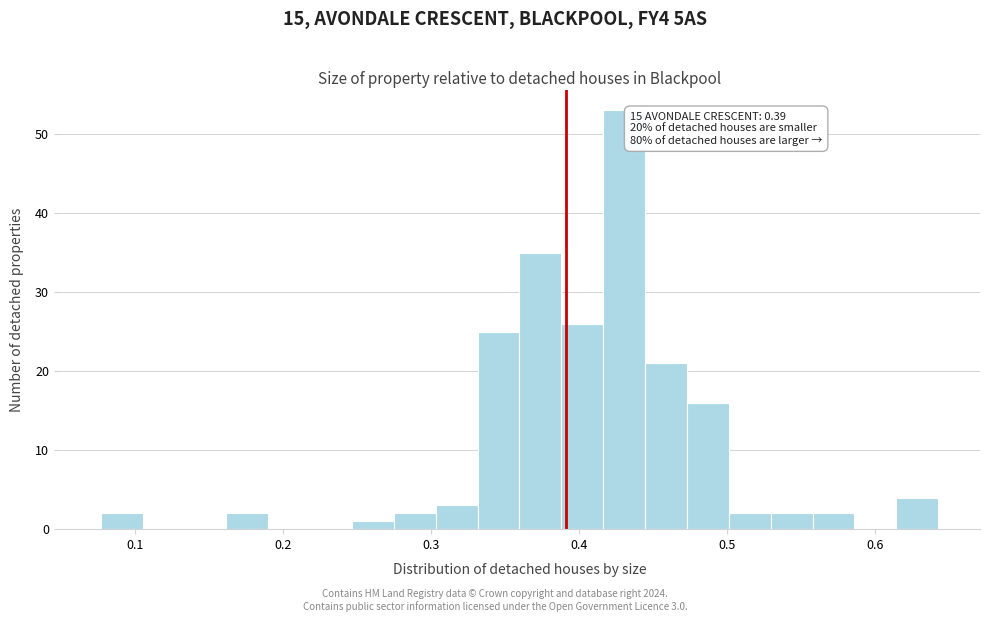

Around what value on the x-axis is the tallest bar? Give the approximate position of its centre, as read against the axis.

0.43